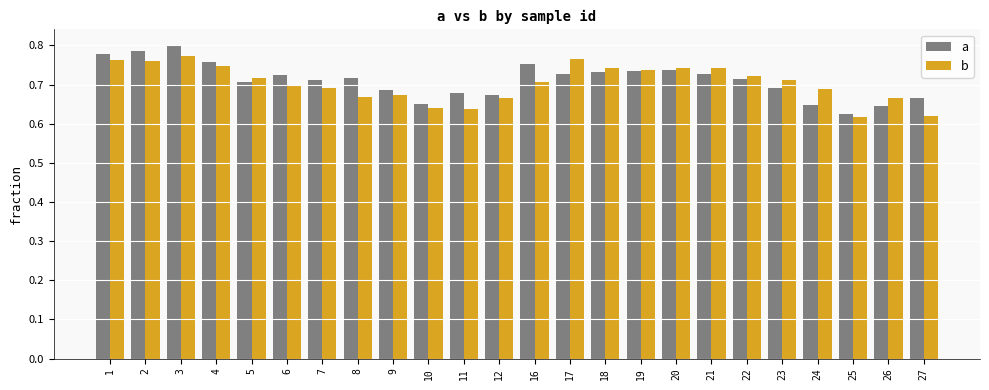

How many groups of bars are there?

24